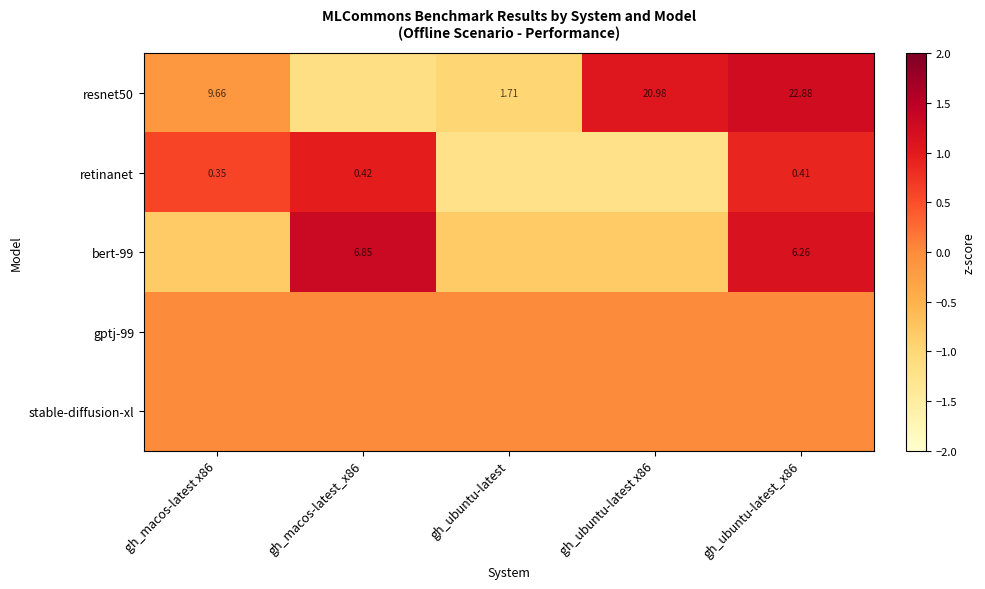

Is the value of retinanet at gh_macos-latest x86 greater than the value of resnet50 at gh_ubuntu-latest?

No